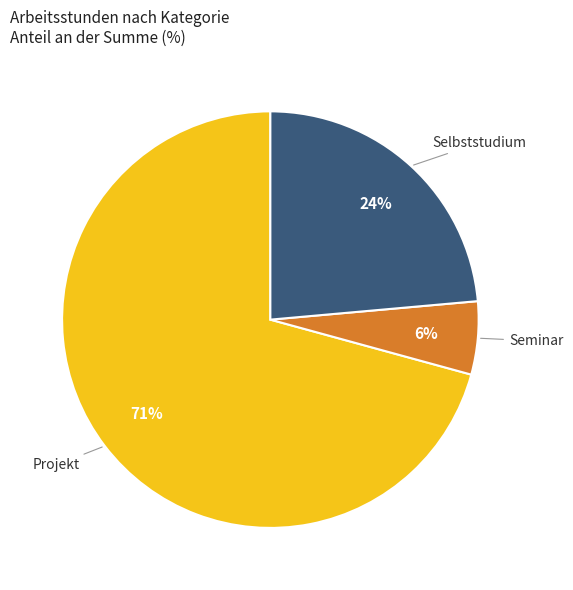

True or false: Seminar accounts for 13% of the total.

False